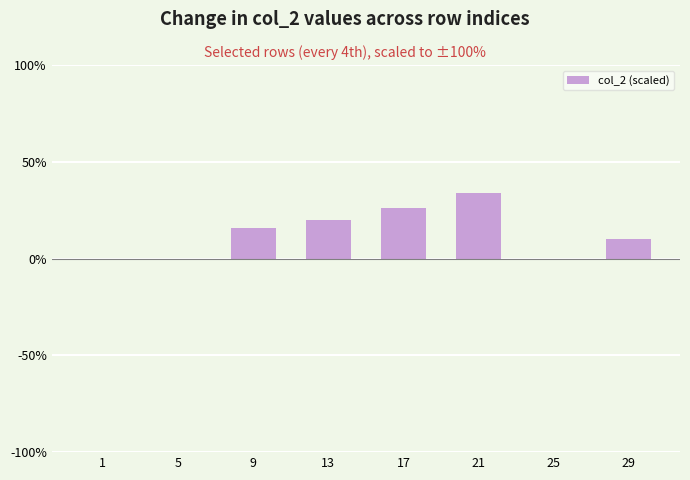

Count the number of categories in the chart.

8